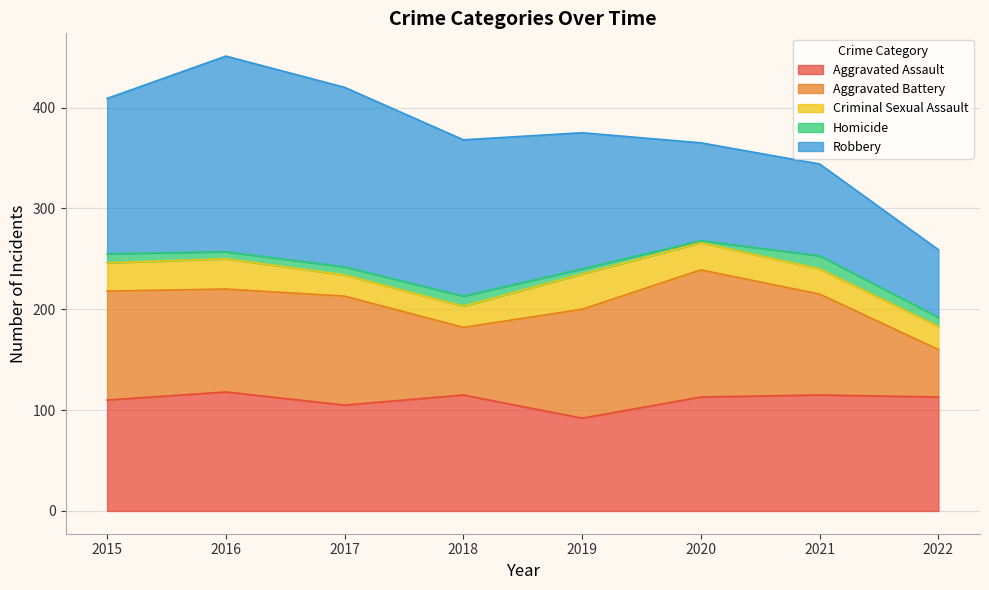

True or false: Robbery has more than 1 interior local peaks.

False